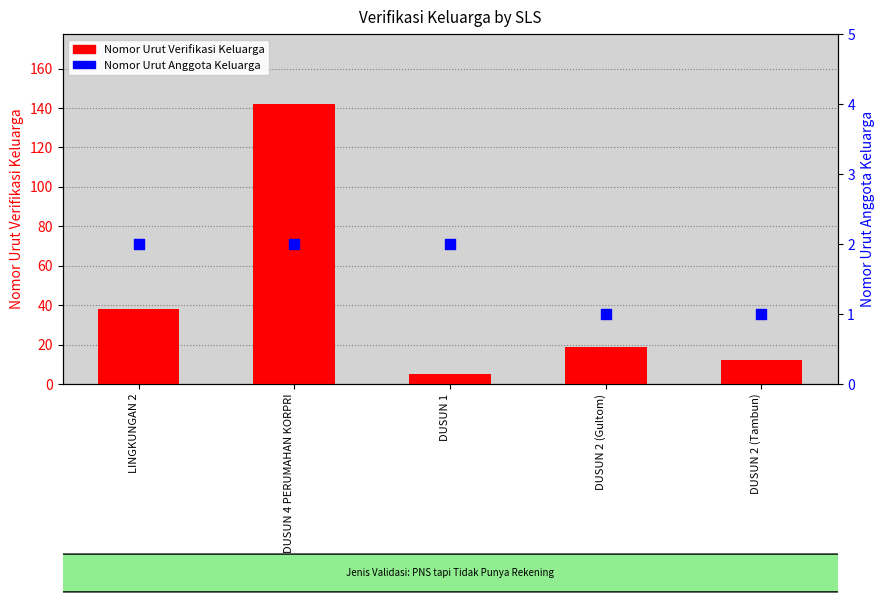

Is the value of Nomor Urut Verifikasi Keluarga at DUSUN 2 (Tambun) greater than the value of Nomor Urut Anggota Keluarga at DUSUN 1?

Yes